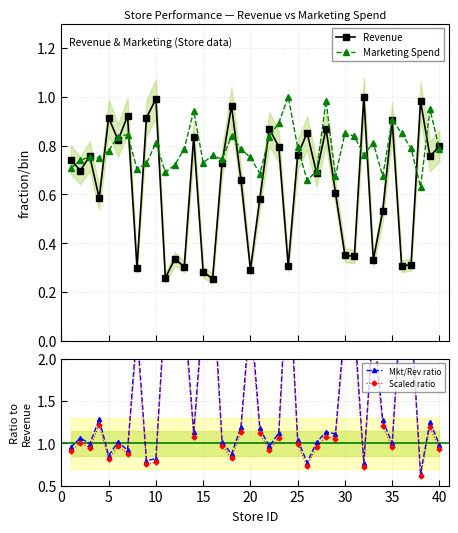

What is the difference between the maximum and minimum values in the Revenue series?

0.7